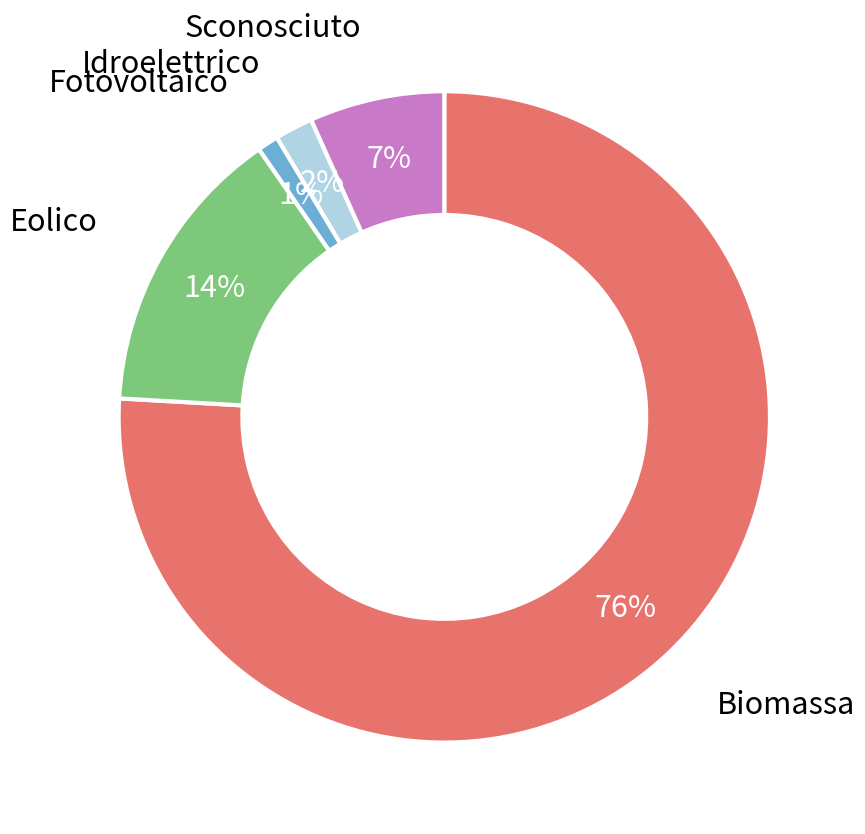

To the nearest percent, what is the difference between the largest and smallest slice percentages?

75%